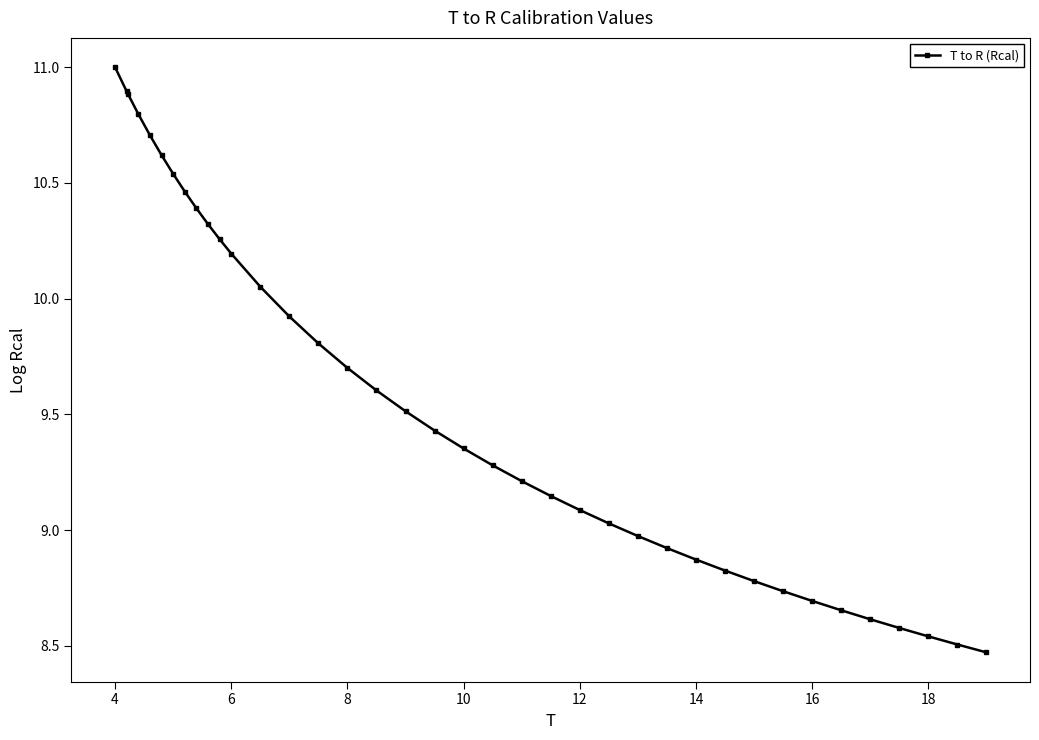

What is the value of the 9th point from the left?

10.4